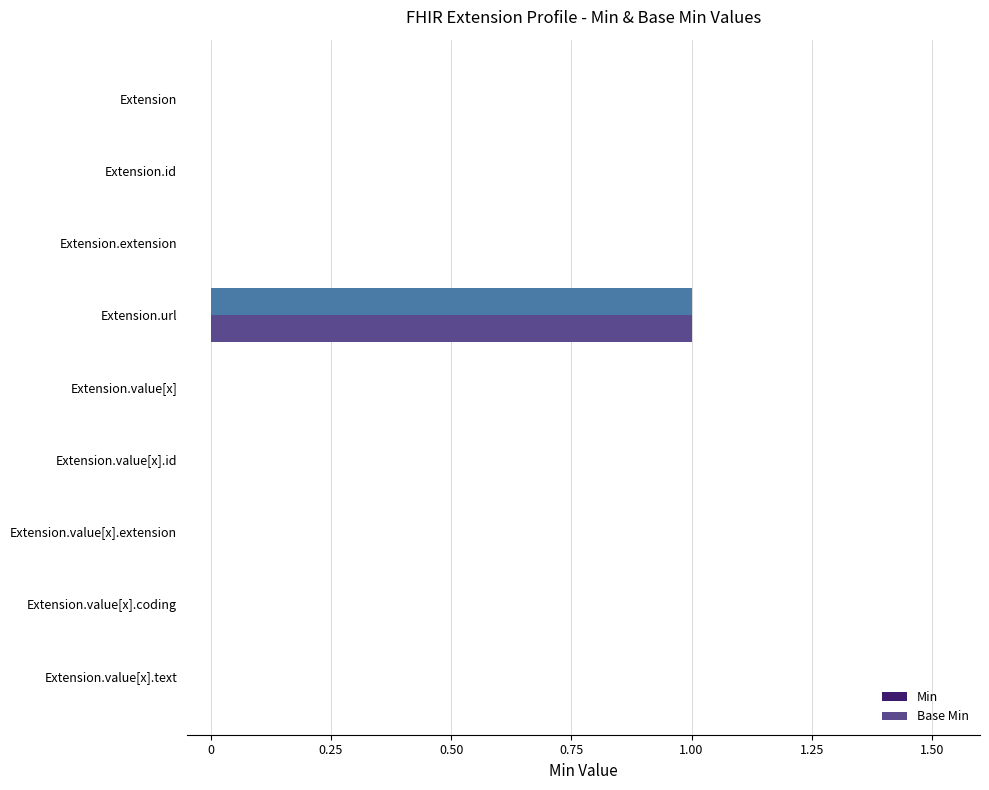

How many categories are shown in the chart?

9